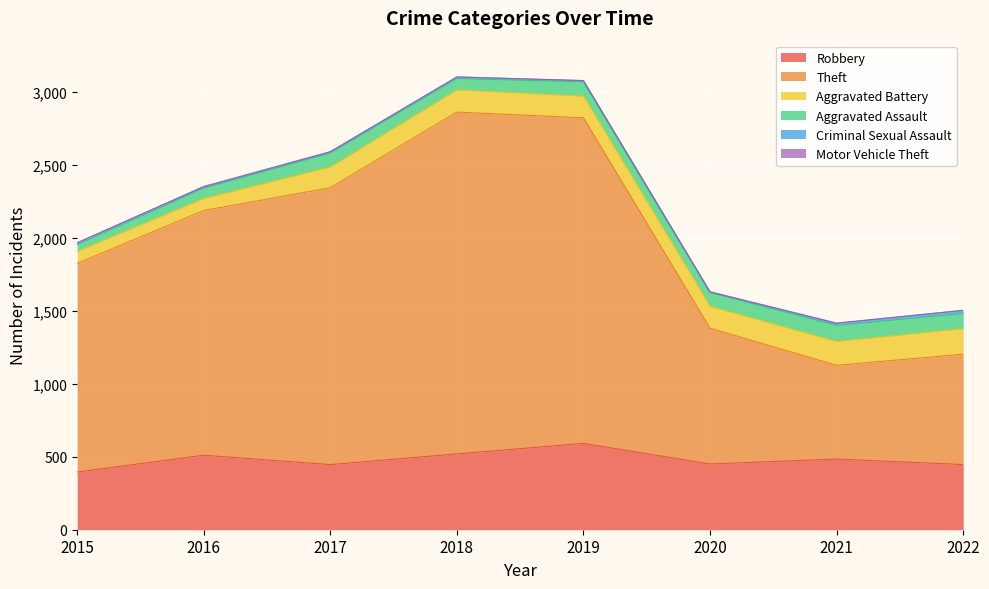

Rank the series by their maximum value, from lowest to highest.

Motor Vehicle Theft, Criminal Sexual Assault, Aggravated Assault, Aggravated Battery, Robbery, Theft